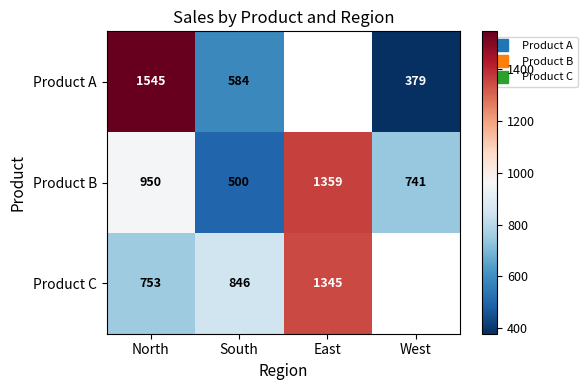

What is the difference between the maximum and minimum values in the Product A series?

1166.0